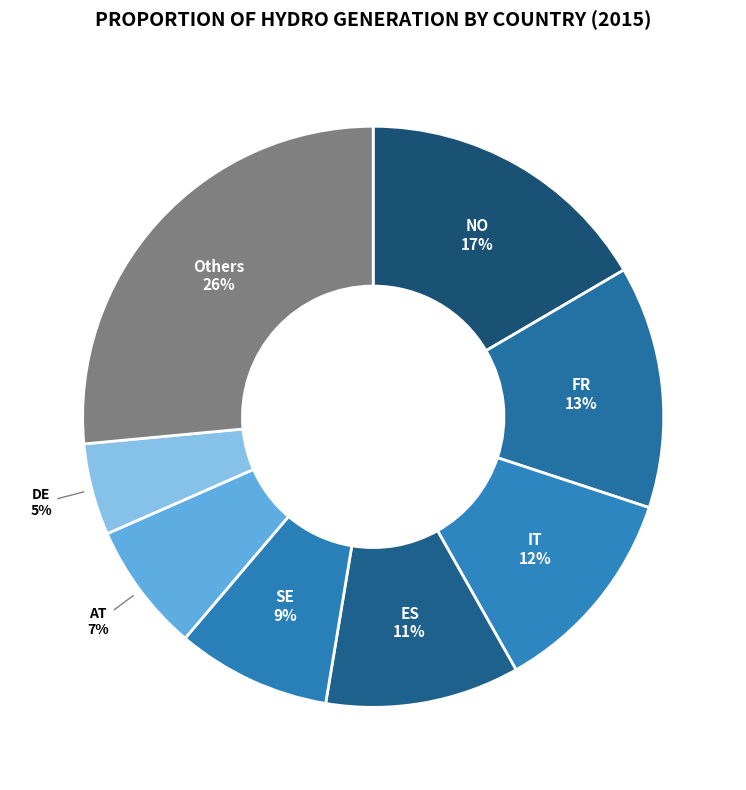

Count the number of slices in the pie.

8